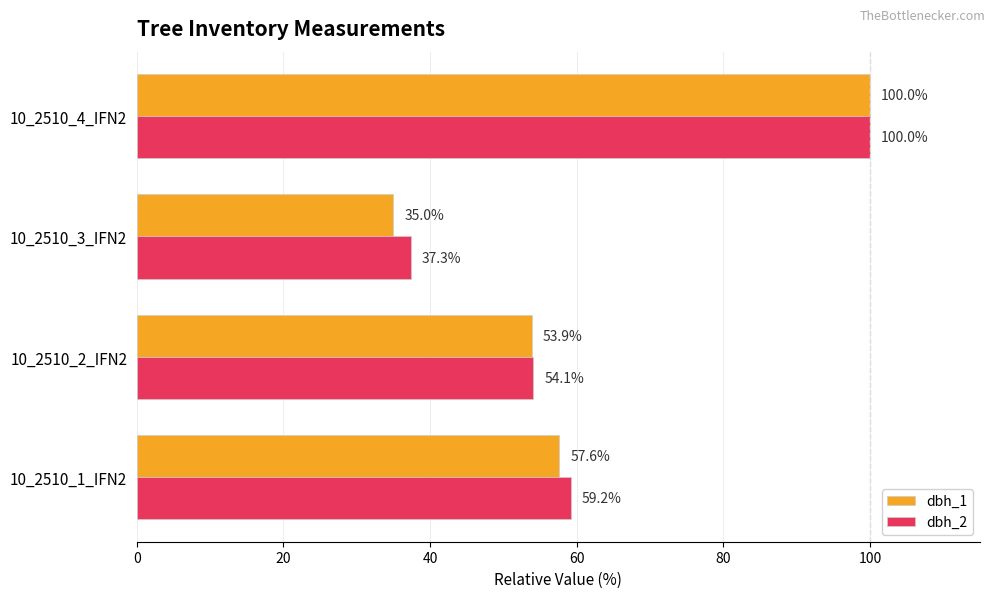

Which series has the largest total across all categories?

dbh_2